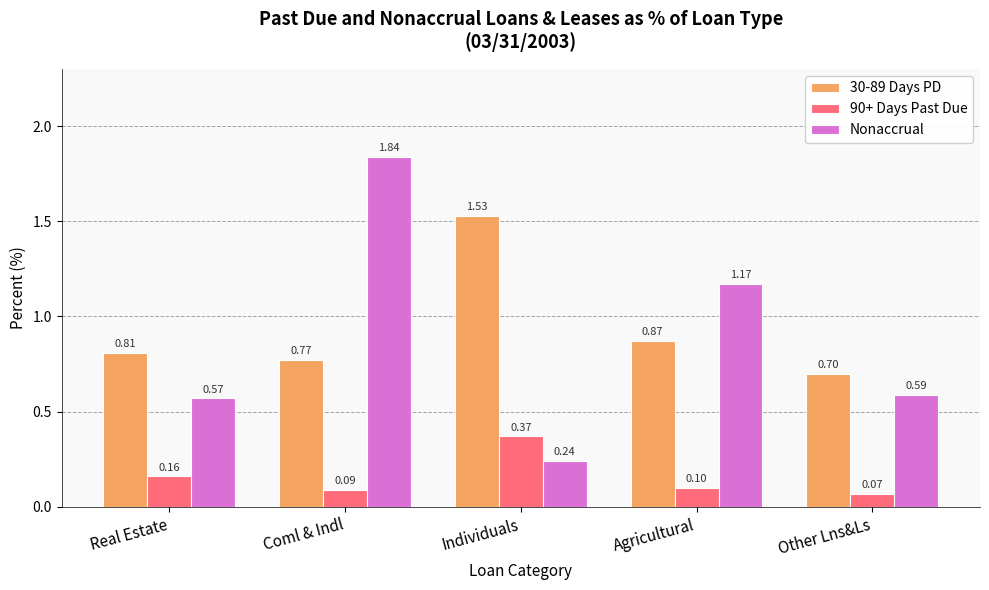

What is the difference between the maximum and second lowest values in the 90+ Days Past Due series?

0.3